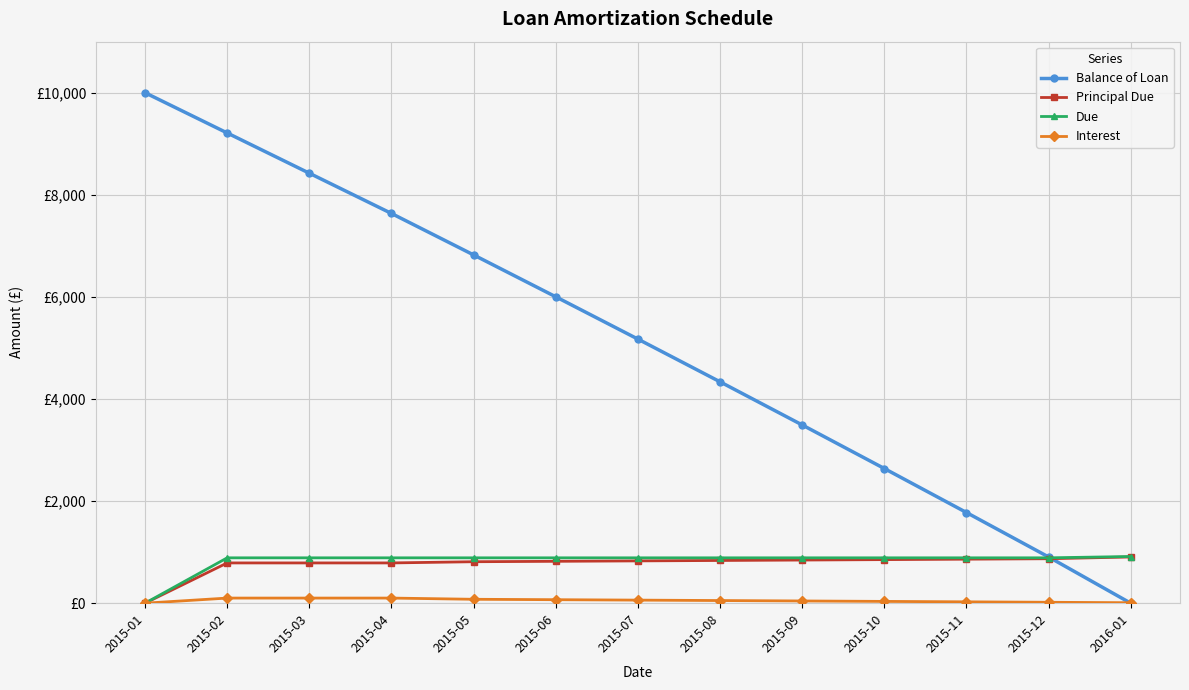

What is the total value across all series at 2015-08?

6113.9